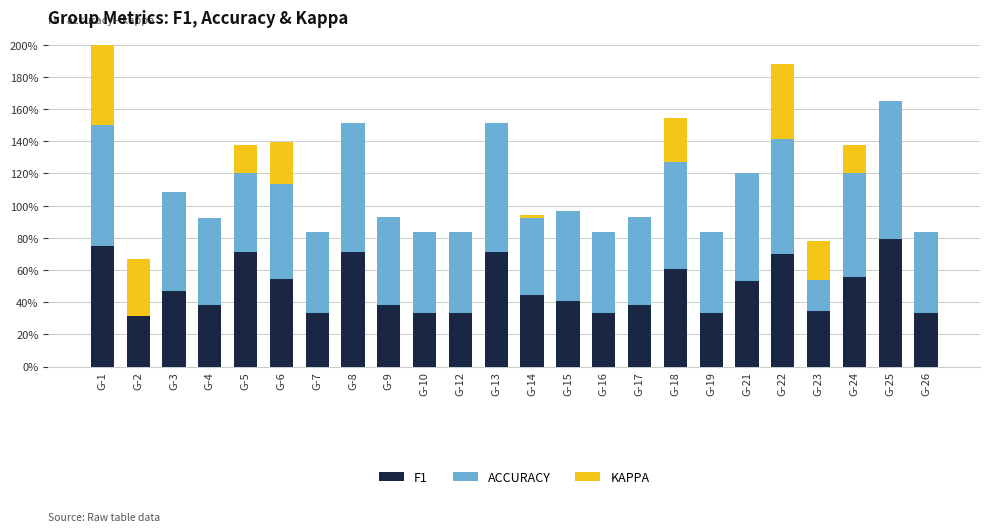

What are all the series names shown in the legend?

F1, ACCURACY, KAPPA